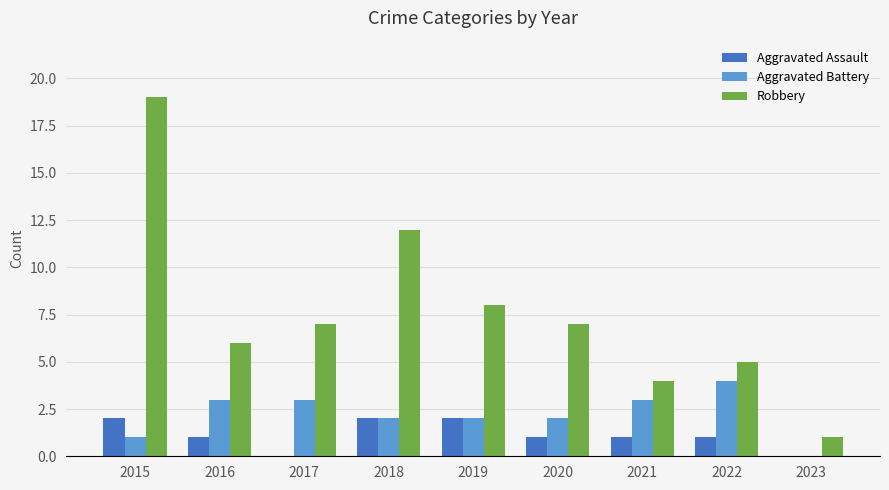

Which category has the highest value across all series?

2015